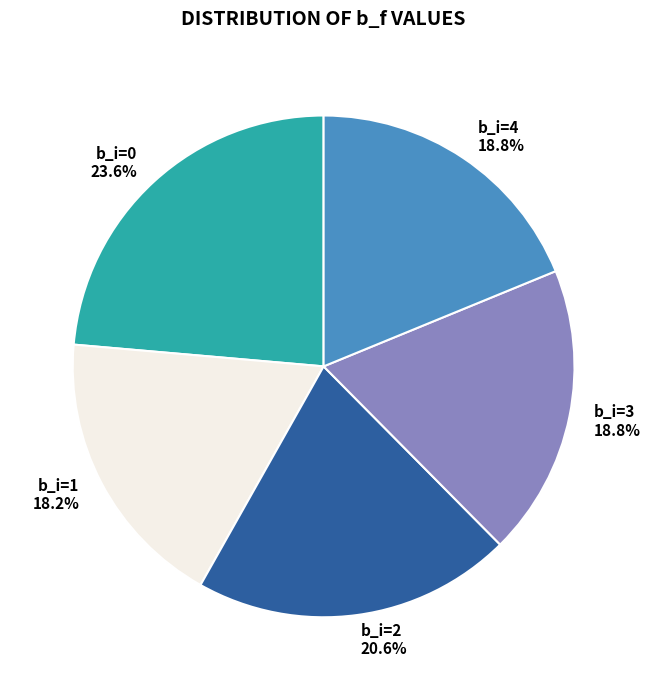

To the nearest percent, what portion does b_i=0 represent?

24%